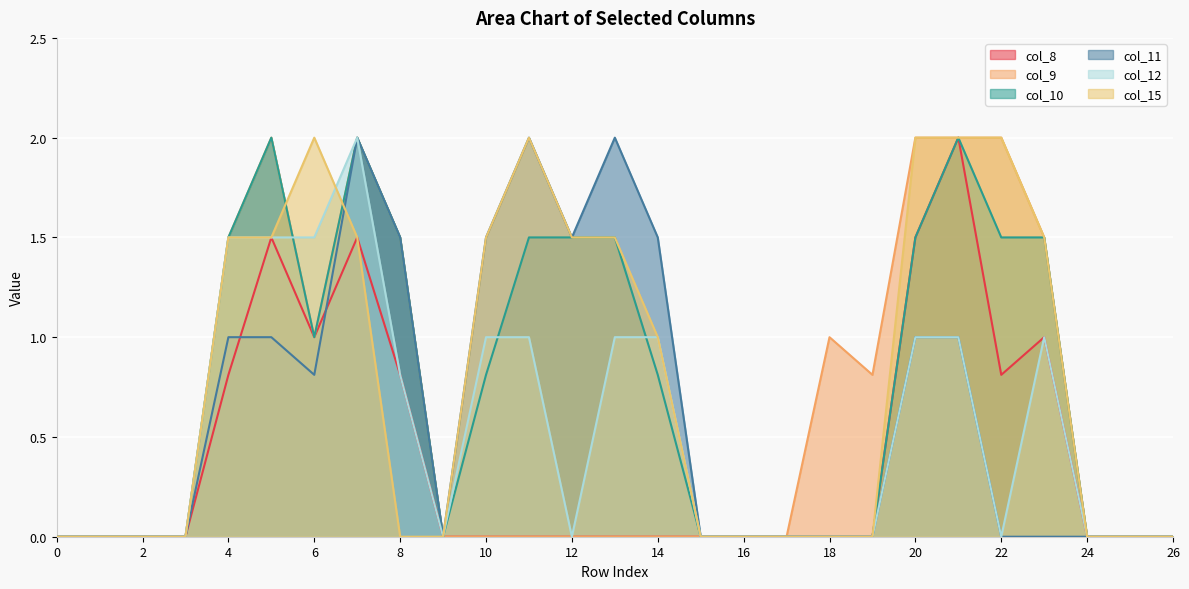

At which category does col_10 reach its first local peak?

5